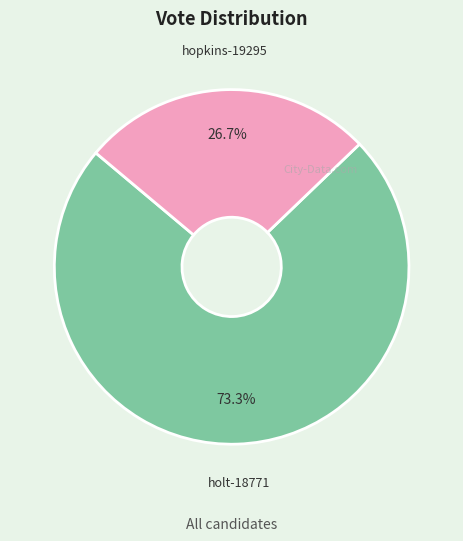

To the nearest percent, what percentage of the pie is hopkins-19295?

27%